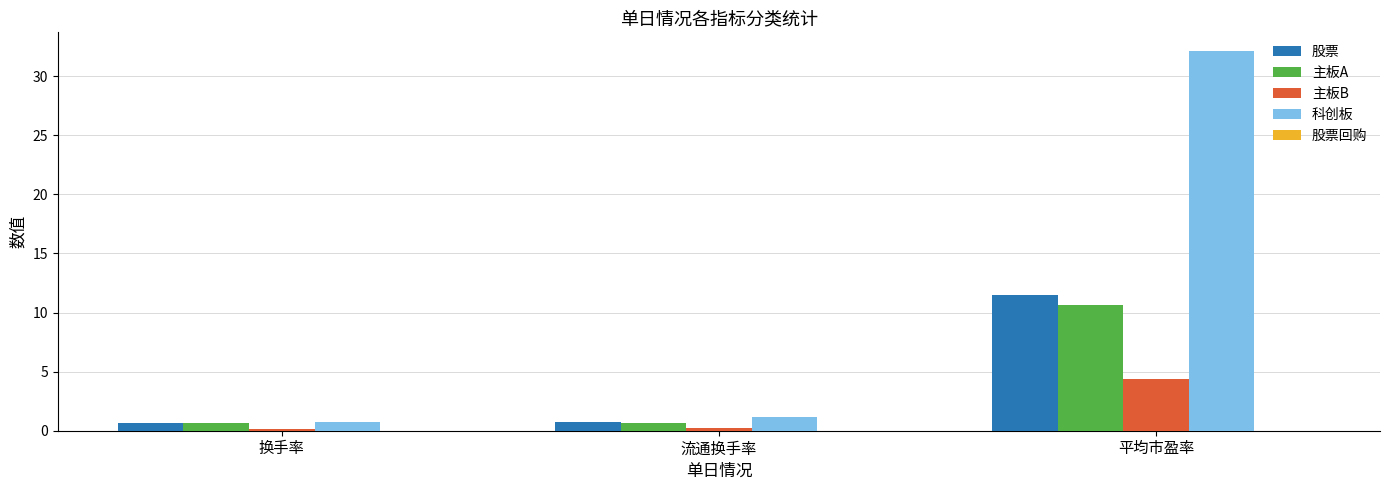

What is the difference between the maximum and minimum values in the 主板A series?

10.0